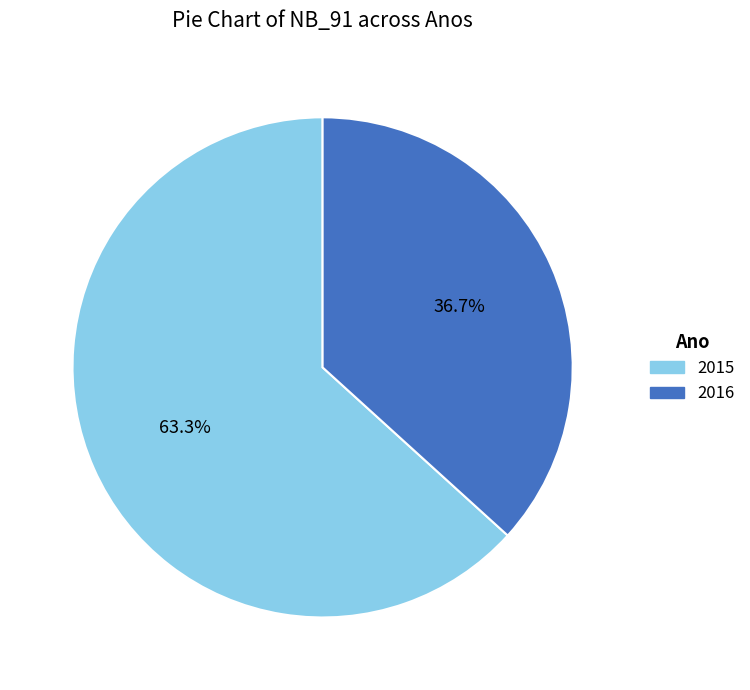

Which has a higher value, 2015 or 2016?

2015